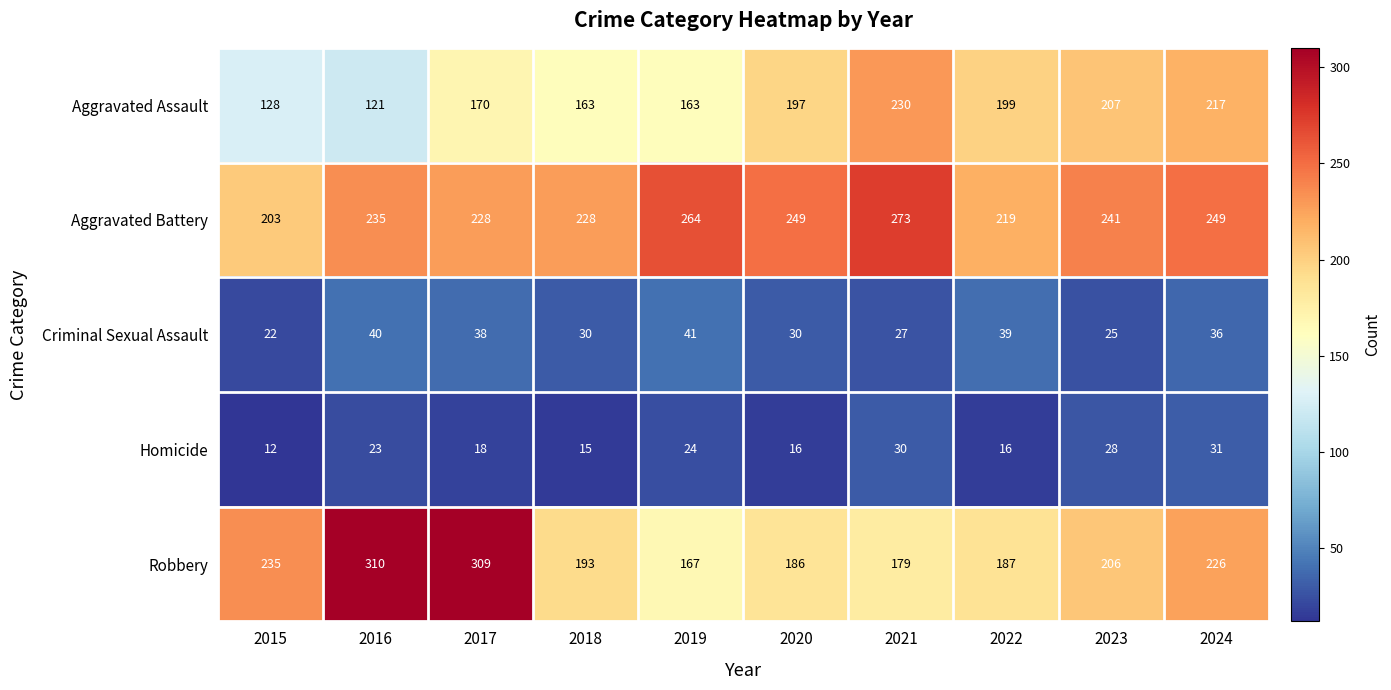

What is the greatest value displayed?

310